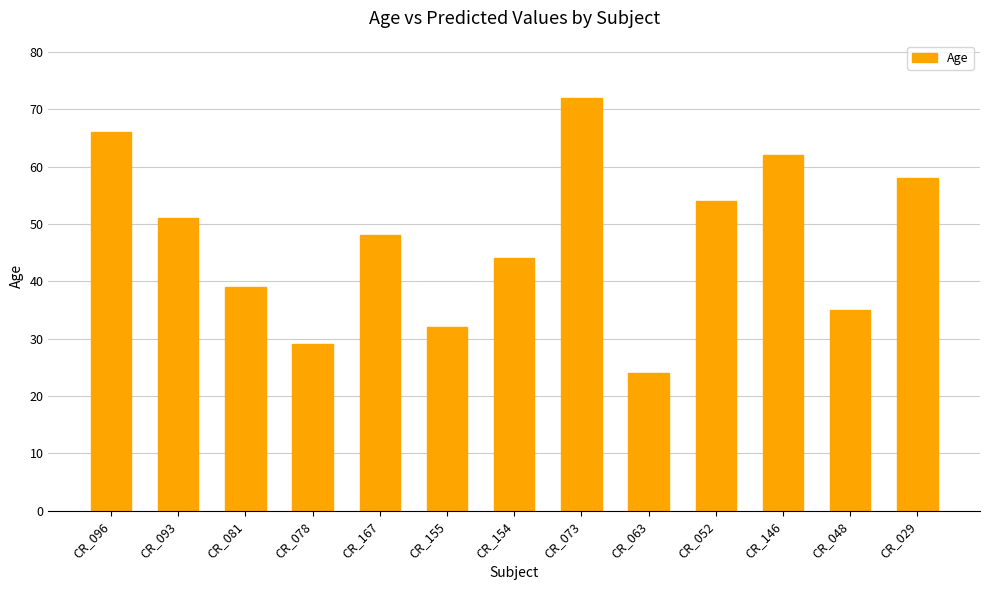

What is the average value?

47